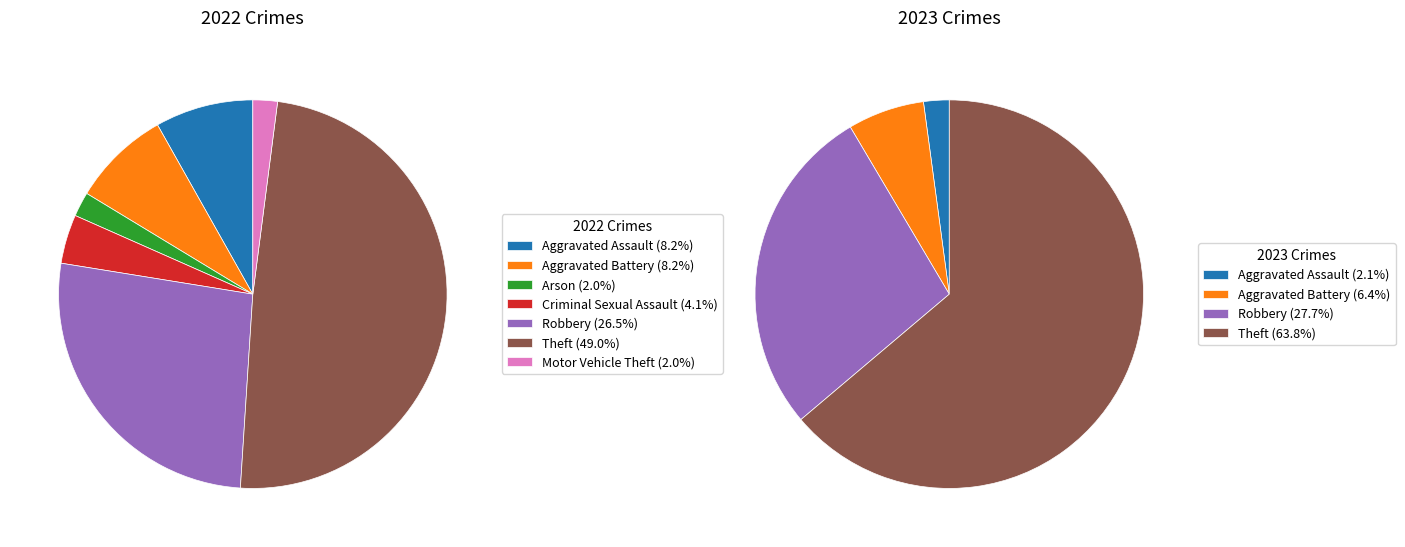

Does any single category account for the majority?

No